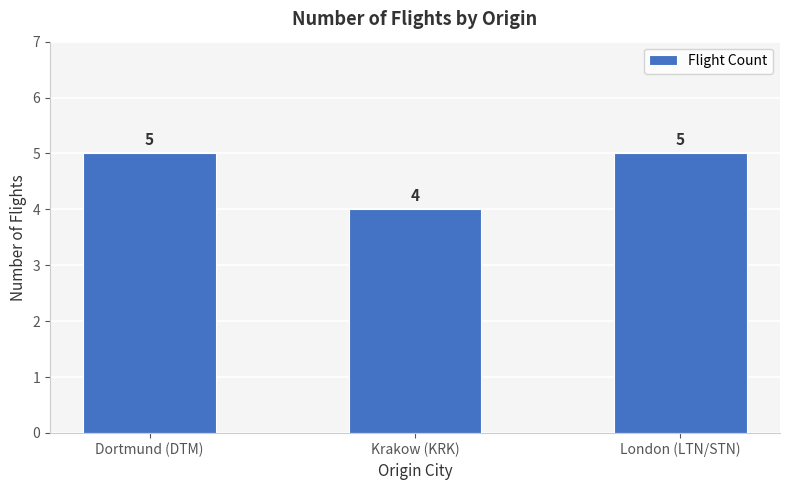

What is the label of the 3rd bar from the right?

Dortmund (DTM)